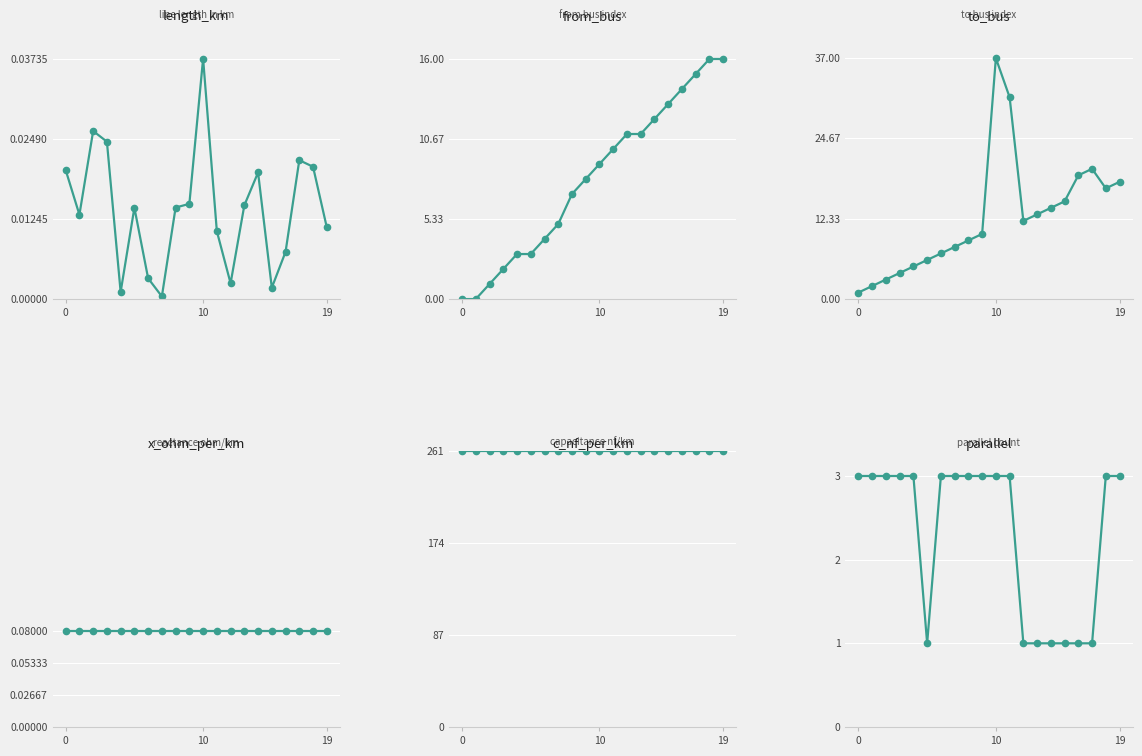

What are all the series names shown in the legend?

length_km, from_bus, to_bus, x_ohm_per_km, c_nf_per_km, parallel